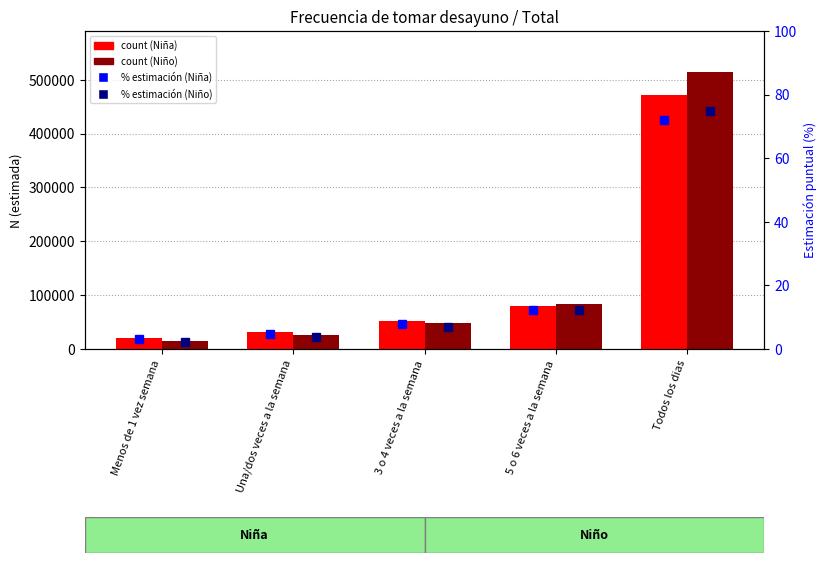

What is the label of the 3rd bar from the left?

3 o 4 veces a la semana